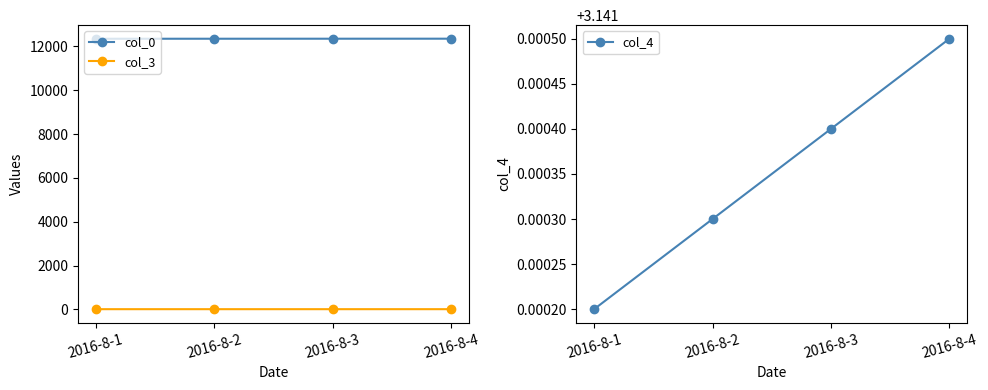

True or false: col_0 has a value of 7054.2 at 2016-8-3.

False